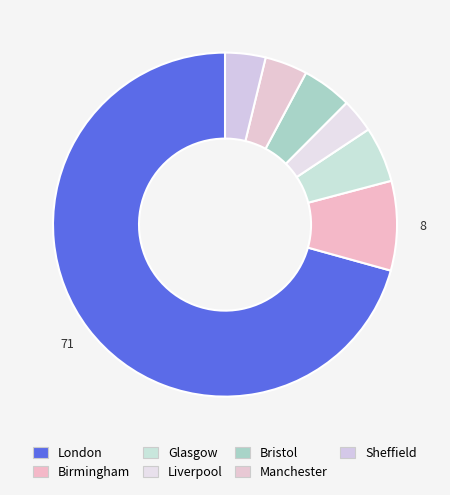

To the nearest percent, what percentage of the pie is London?

71%